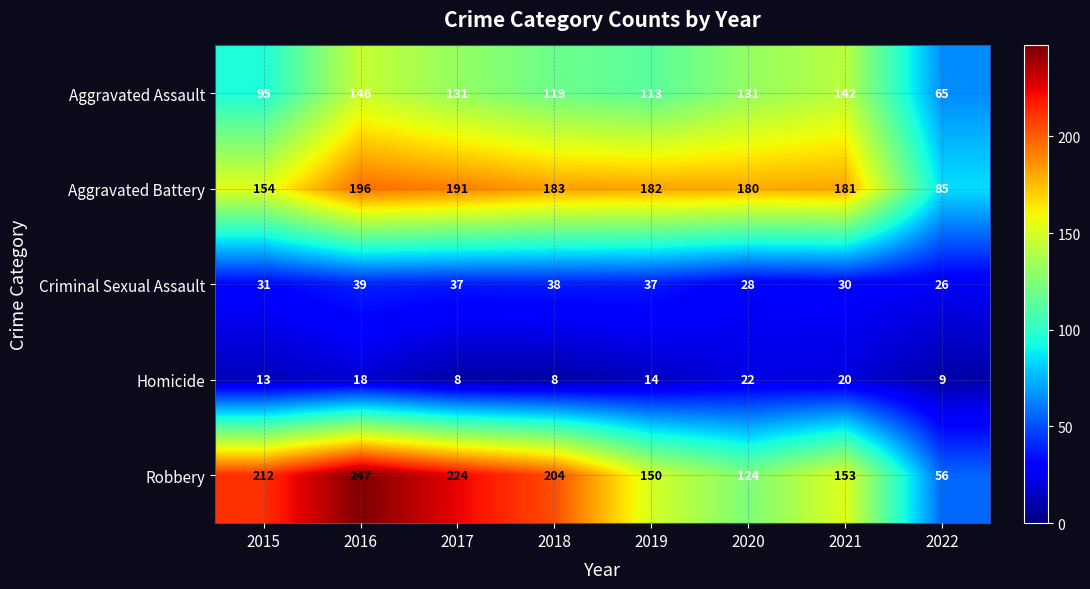

Count the number of data series in this chart.

5